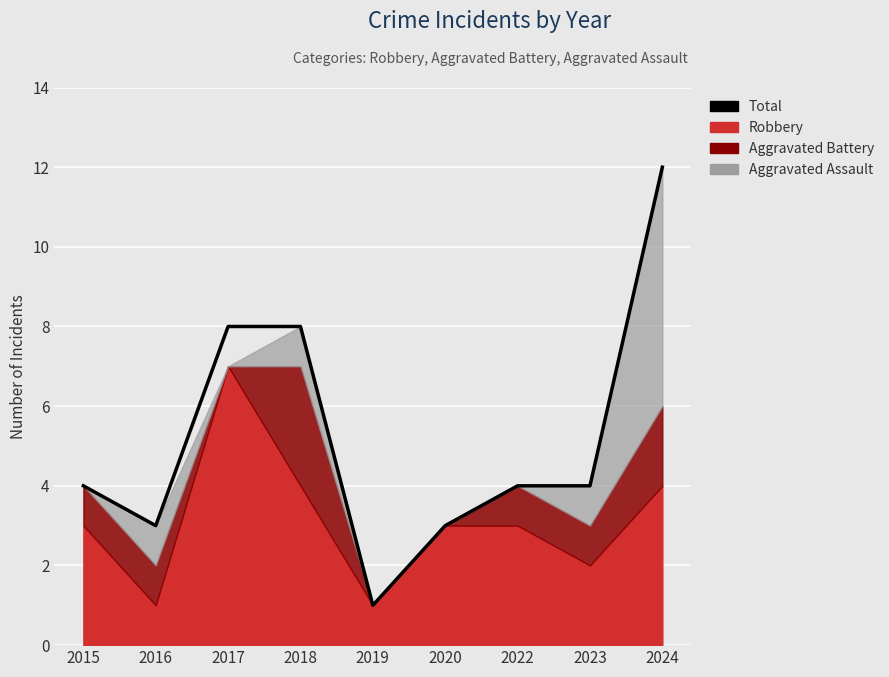

How many points are lower than both their immediate neighbors (excluding endpoints)?

2